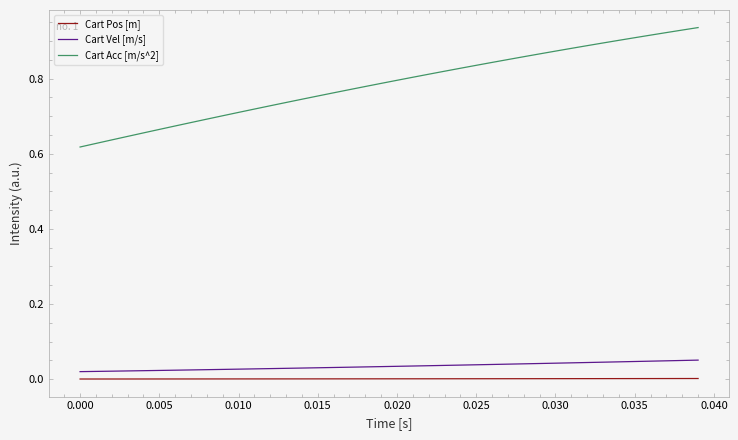

What is the difference between the maximum and minimum values in the Cart Acc [m/s^2] series?

0.3